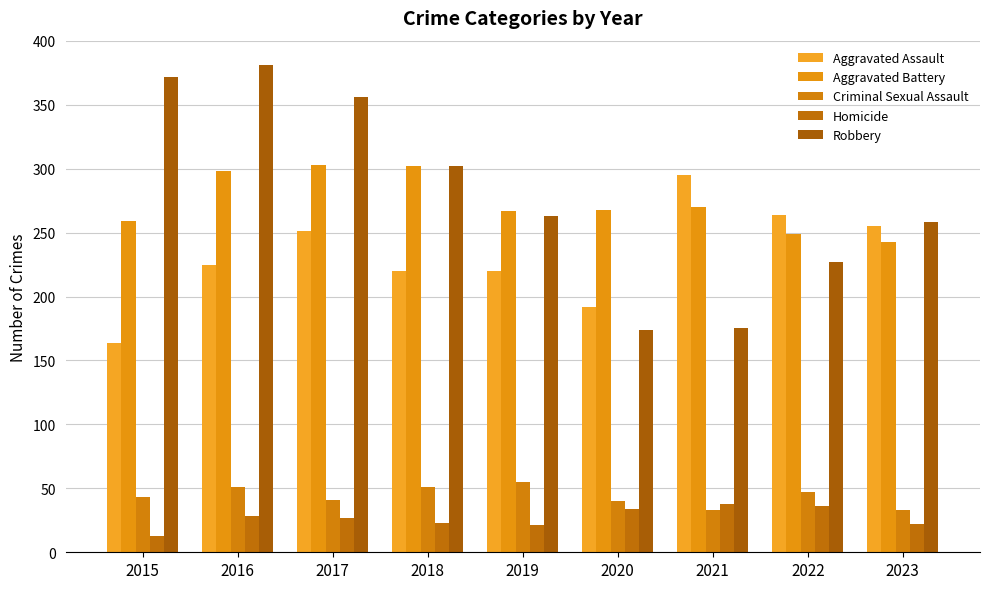

The Aggravated Assault series shows 220 at 2018. True or false?

True